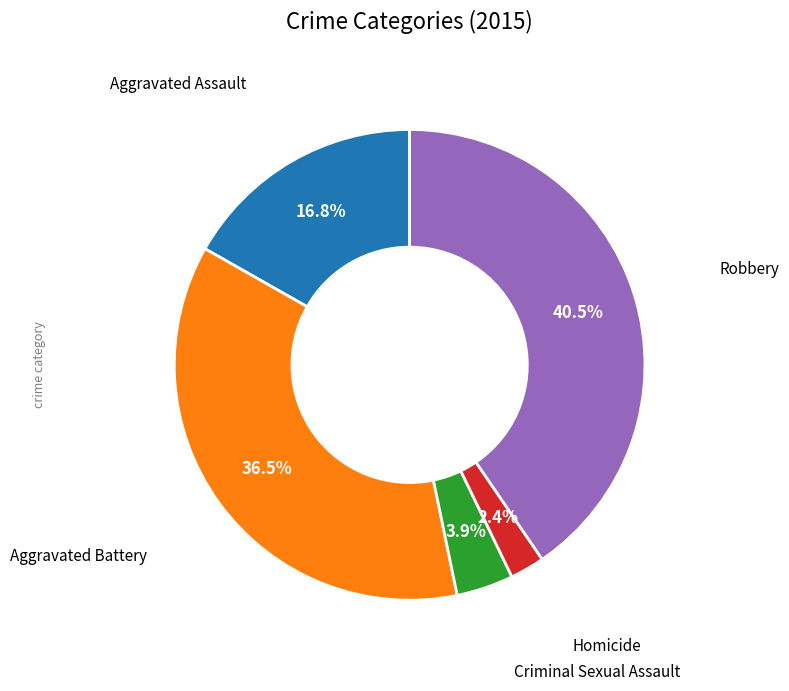

Does any single category account for the majority?

No